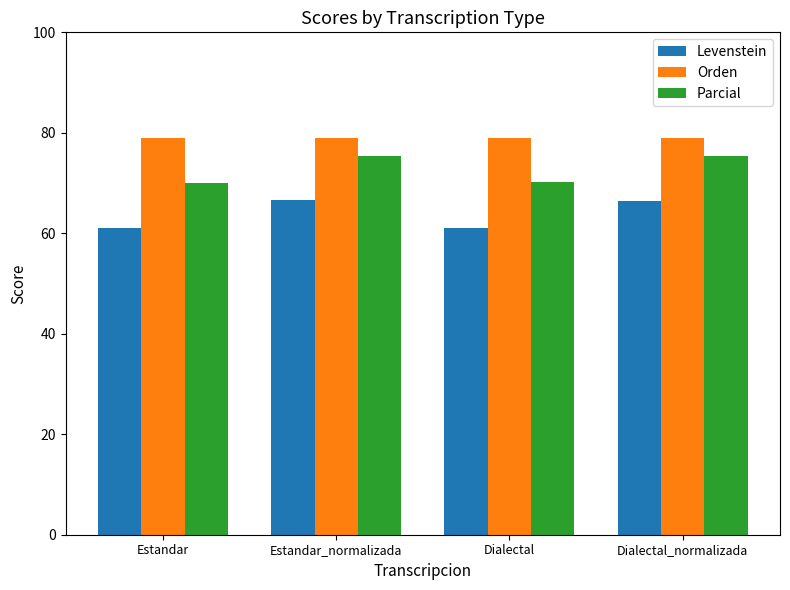

What is the value of the Parcial bar at the 1st from the left?

70.1